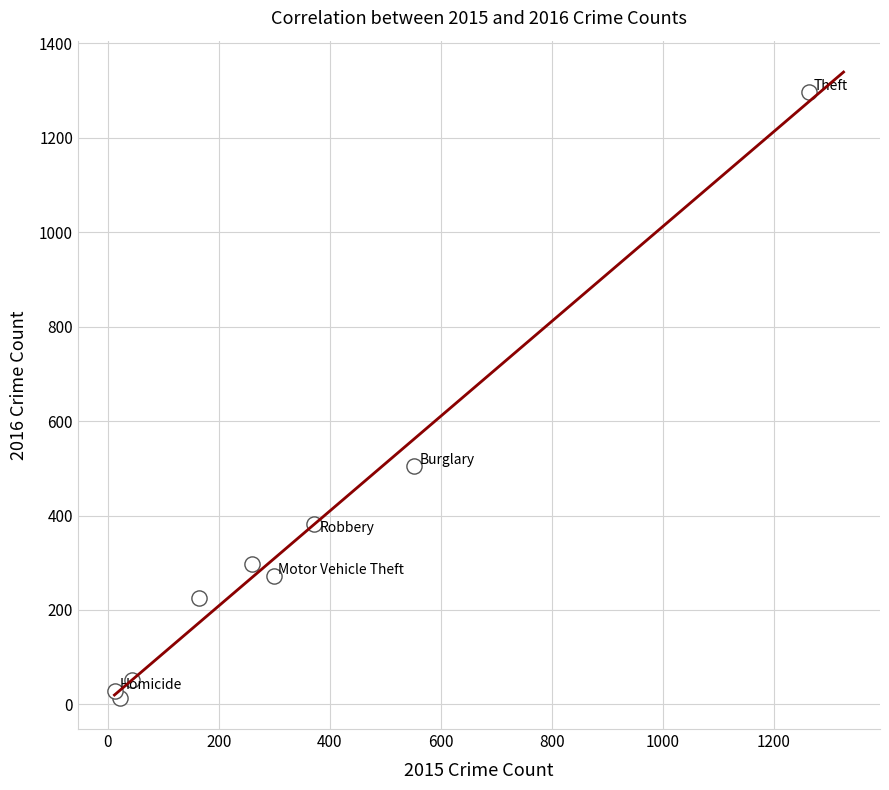

What Y value in the scatter plot is closest to 655?

505